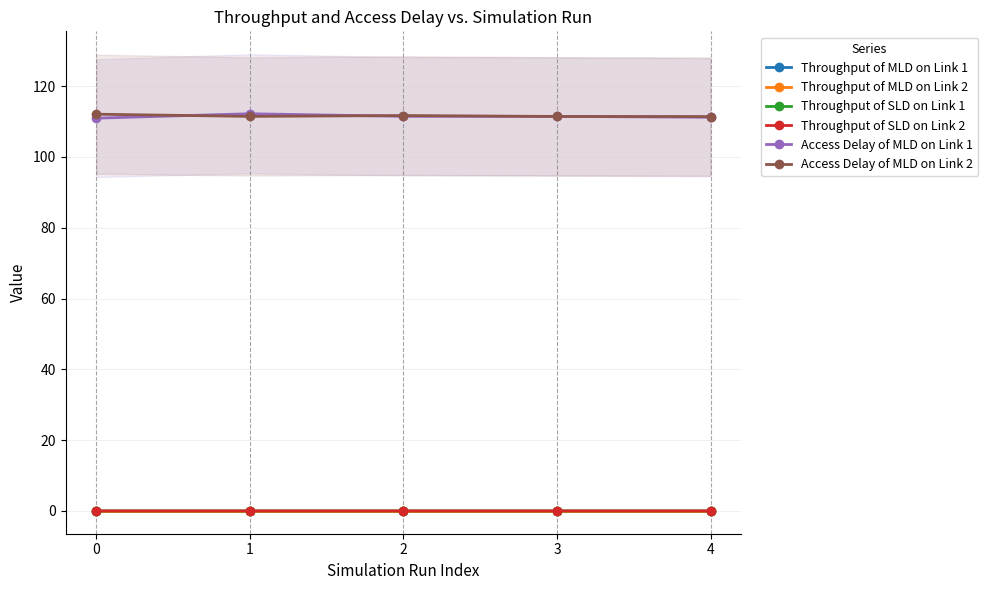

True or false: Throughput of SLD on Link 2 has more than 0 points higher than both neighbors.

True